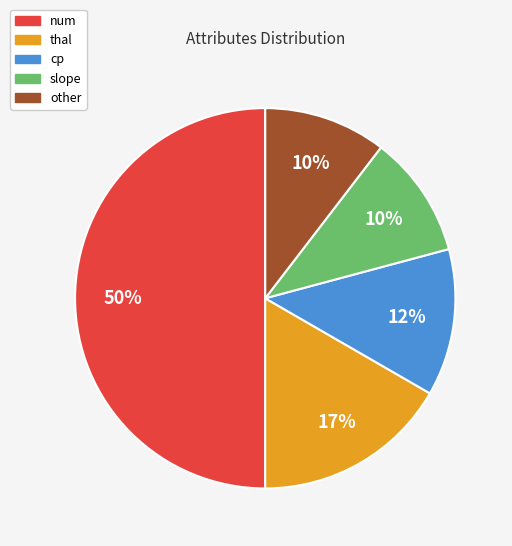

To the nearest percent, what portion does slope represent?

10%